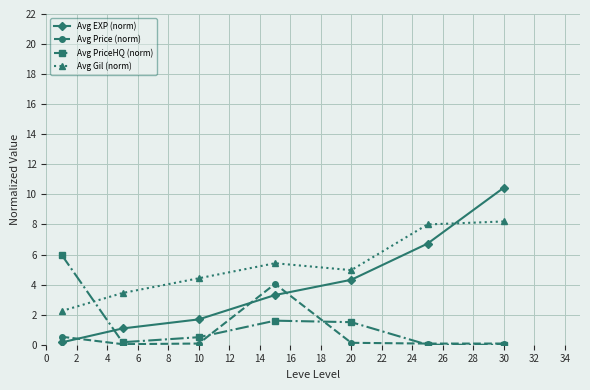

Count the number of data series in this chart.

4